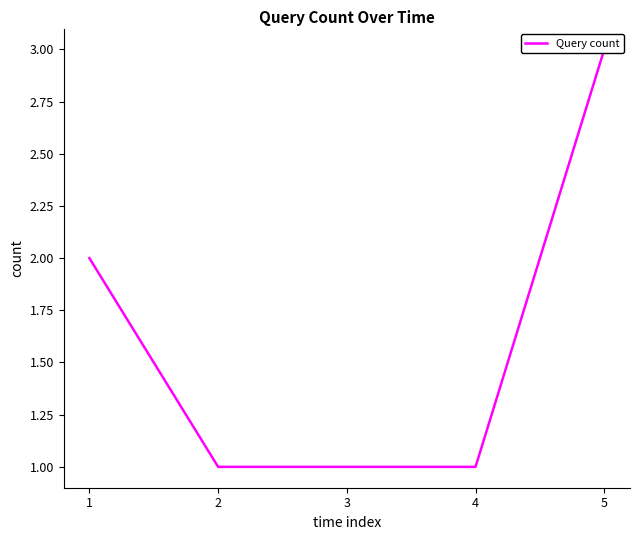

Read the value at 4.

1